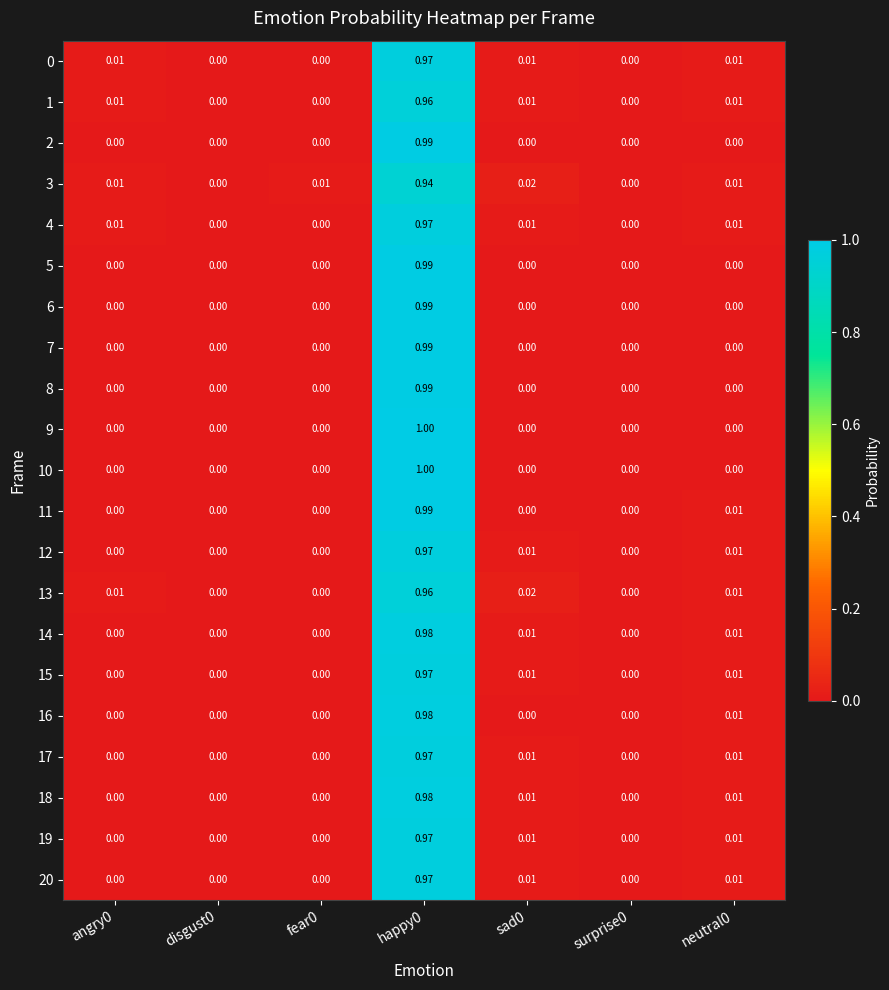

Count the number of categories in the chart.

7